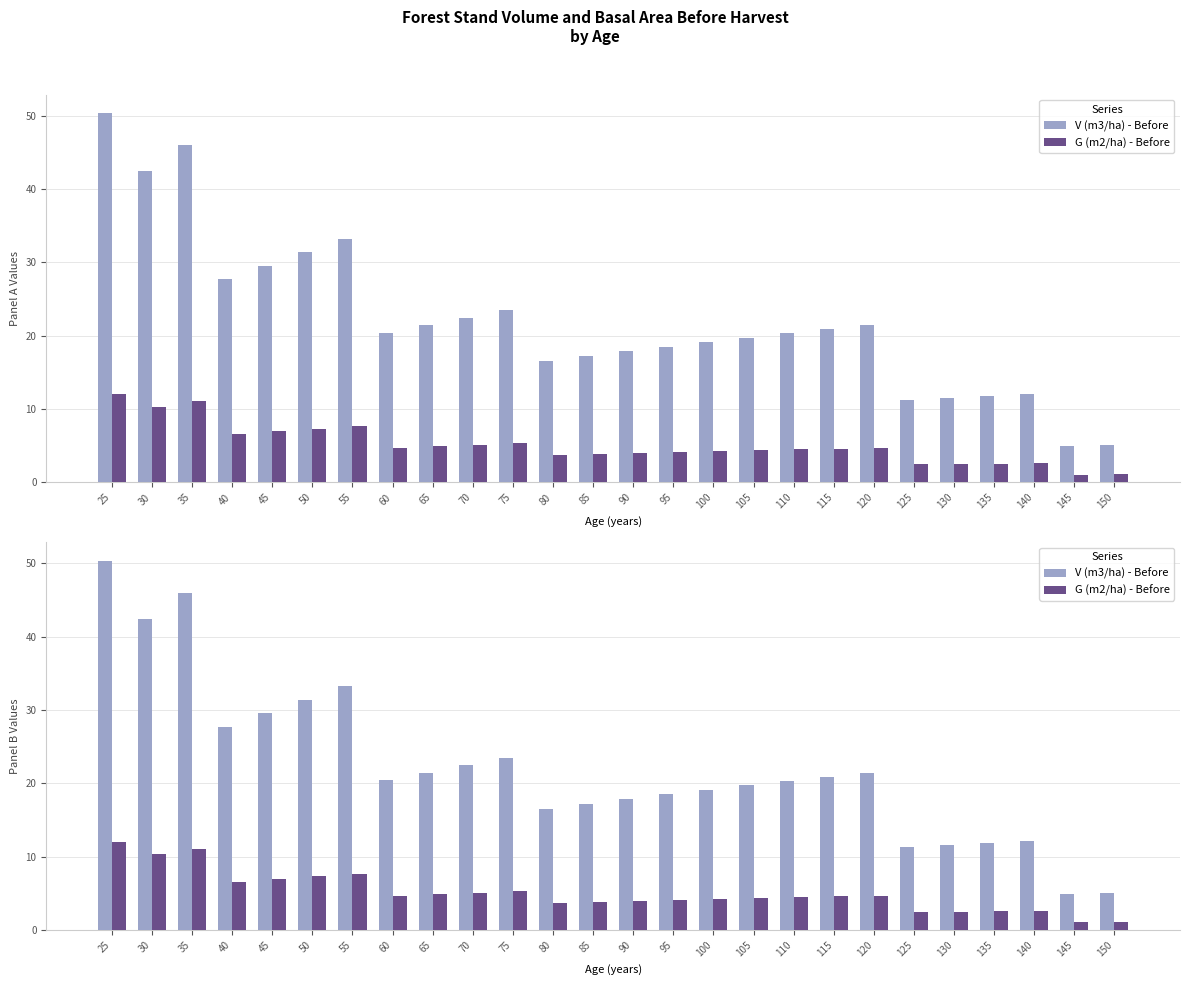

How many data points in V (m3/ha) - Before are less than 20?

12